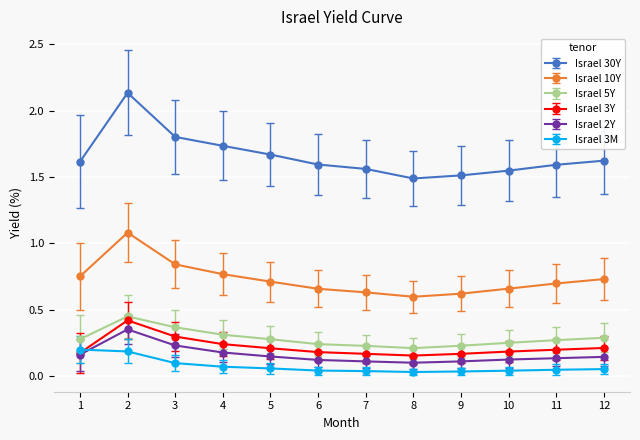

Which series has the widest spread of values?

Israel 30Y